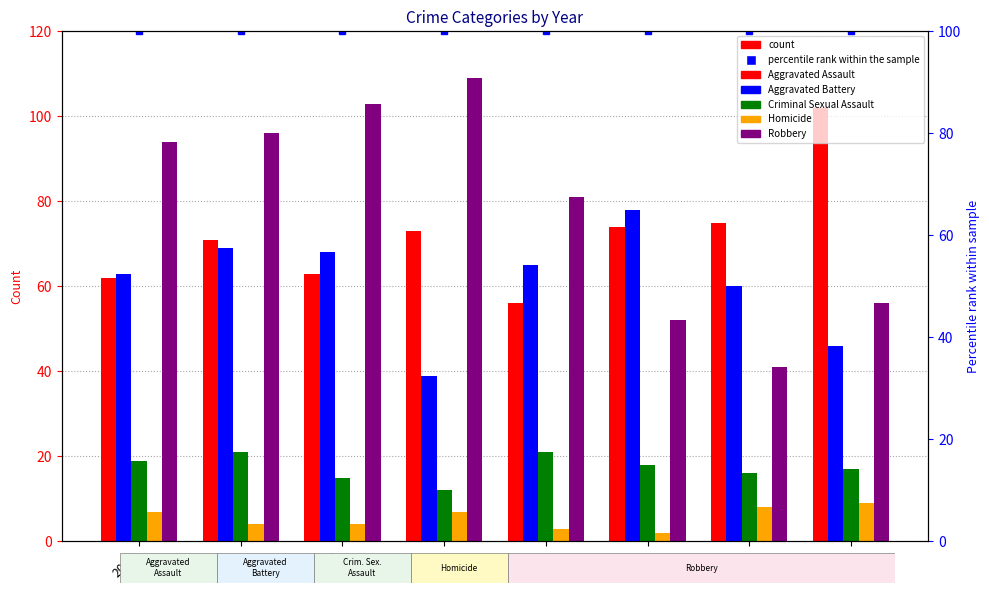

Reading right to left, list all the values displayed in this chart.

Aggravated Assault: 2022=102	2021=75	2020=74	2019=56	2018=73	2017=63	2016=71	2015=62
Aggravated Battery: 2022=46	2021=60	2020=78	2019=65	2018=39	2017=68	2016=69	2015=63
Criminal Sexual Assault: 2022=17	2021=16	2020=18	2019=21	2018=12	2017=15	2016=21	2015=19
Homicide: 2022=9	2021=8	2020=2	2019=3	2018=7	2017=4	2016=4	2015=7
Robbery: 2022=56	2021=41	2020=52	2019=81	2018=109	2017=103	2016=96	2015=94
percentile rank within the sample: 2022=100	2021=100	2020=100	2019=100	2018=100	2017=100	2016=100	2015=100